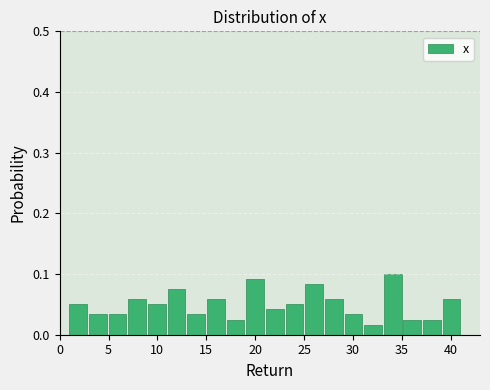

Reading left to right, transcribe this chart: for each bar, give the range it covers on the x-axis and its height. Neither the bar edges nor the heights are printed on the chart, so give them approximately, as read against the axes.

1 to 3: 0.05
3 to 5: 0.03
5 to 7: 0.03
7 to 9: 0.06
9 to 11: 0.05
11 to 13: 0.08
13 to 15: 0.03
15 to 17: 0.06
17 to 19: 0.03
19 to 21: 0.09
21 to 23: 0.04
23 to 25: 0.05
25 to 27: 0.08
27 to 29: 0.06
29 to 31: 0.03
31 to 33: 0.02
33 to 35: 0.10
35 to 37: 0.03
37 to 39: 0.03
39 to 41: 0.06